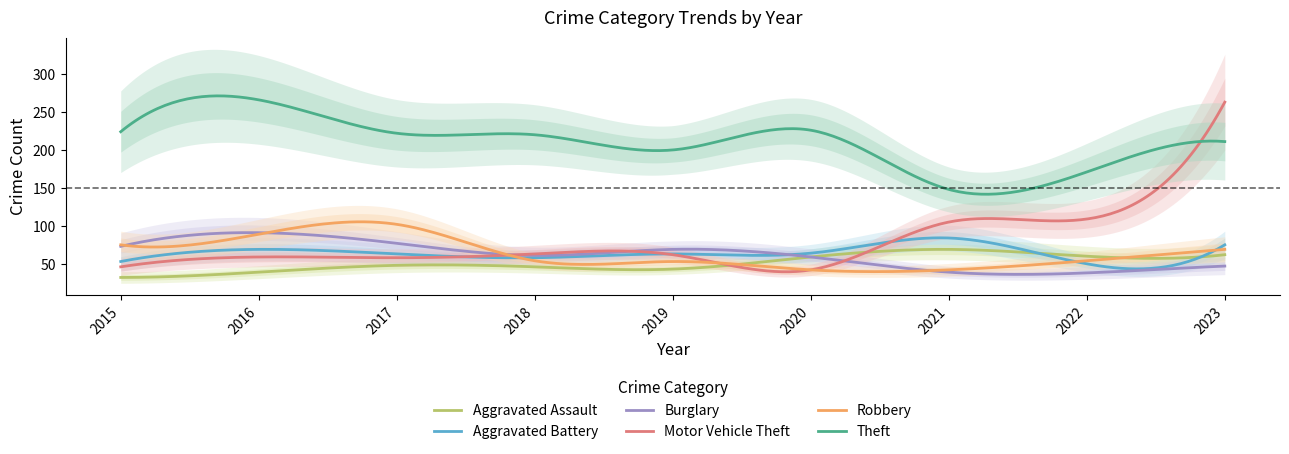

What is the difference between the Motor Vehicle Theft values at 2018 and 2022?

46